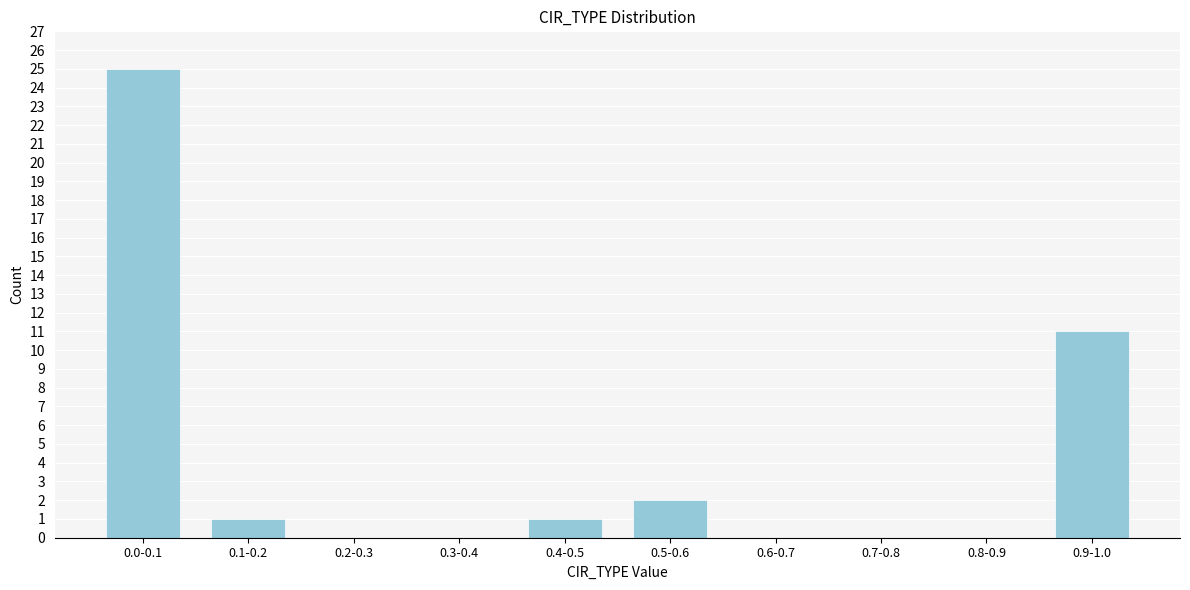

Reading right to left, what are all the values shown in this chart?

0.9-1.0=11	0.8-0.9=0	0.7-0.8=0	0.6-0.7=0	0.5-0.6=2	0.4-0.5=1	0.3-0.4=0	0.2-0.3=0	0.1-0.2=1	0.0-0.1=25